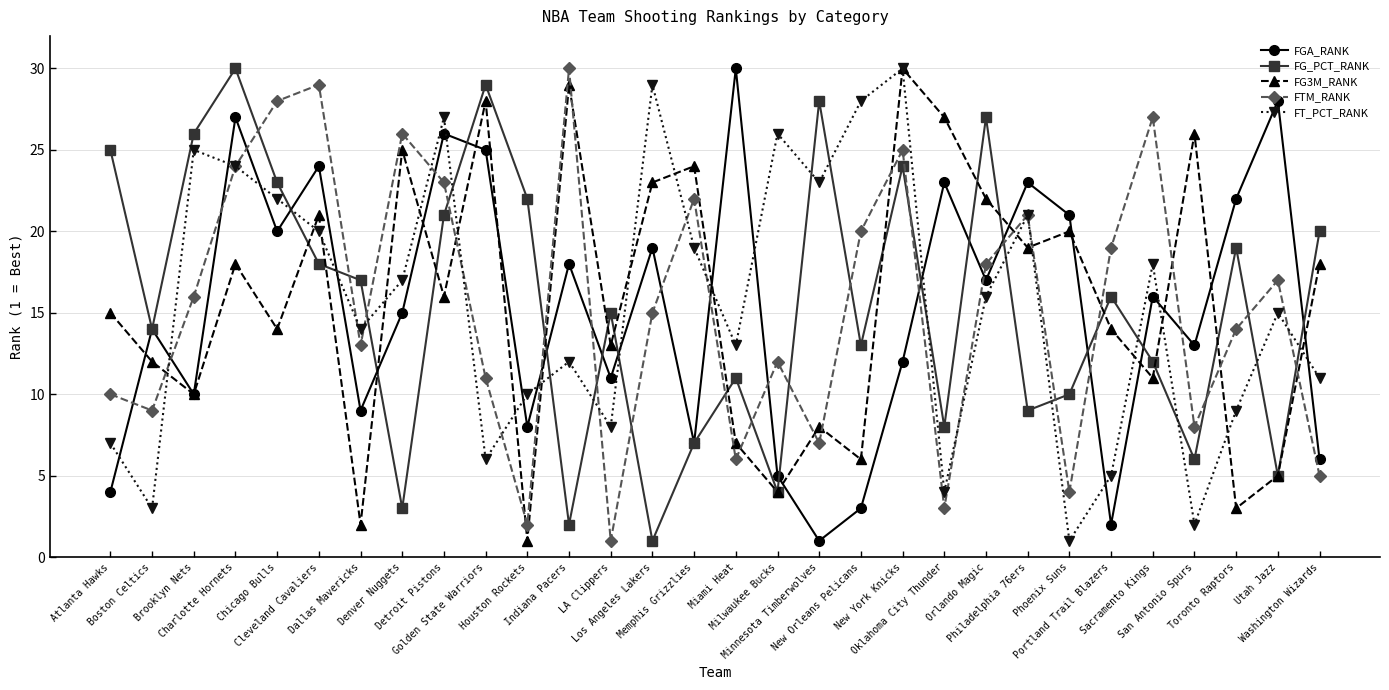

What is the greatest value displayed?

30